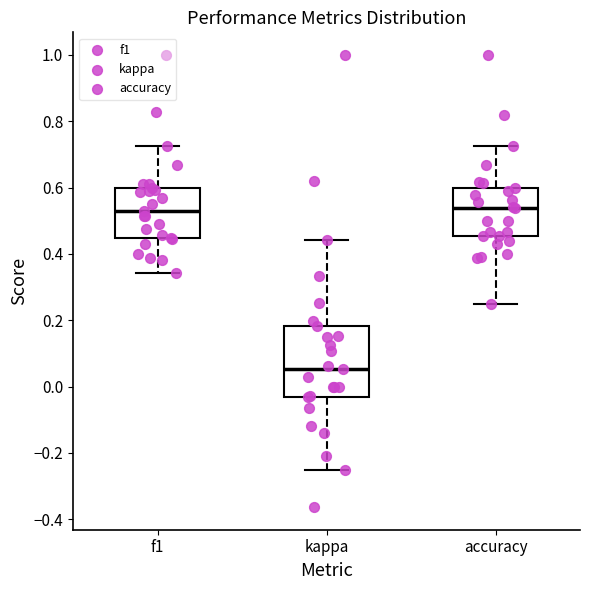

Reading left to right, transcribe this box plot: for each box, give where its median line is, the range the box spans, and where its two whiskers end, as read against the y-axis. The values are not printed on the chart, so give them approximately, as read against the axis.

f1: median 0.52, box 0.44 to 0.60, whiskers 0.34 to 0.72
kappa: median 0.06, box -0.04 to 0.18, whiskers -0.26 to 0.44
accuracy: median 0.54, box 0.46 to 0.60, whiskers 0.26 to 0.72